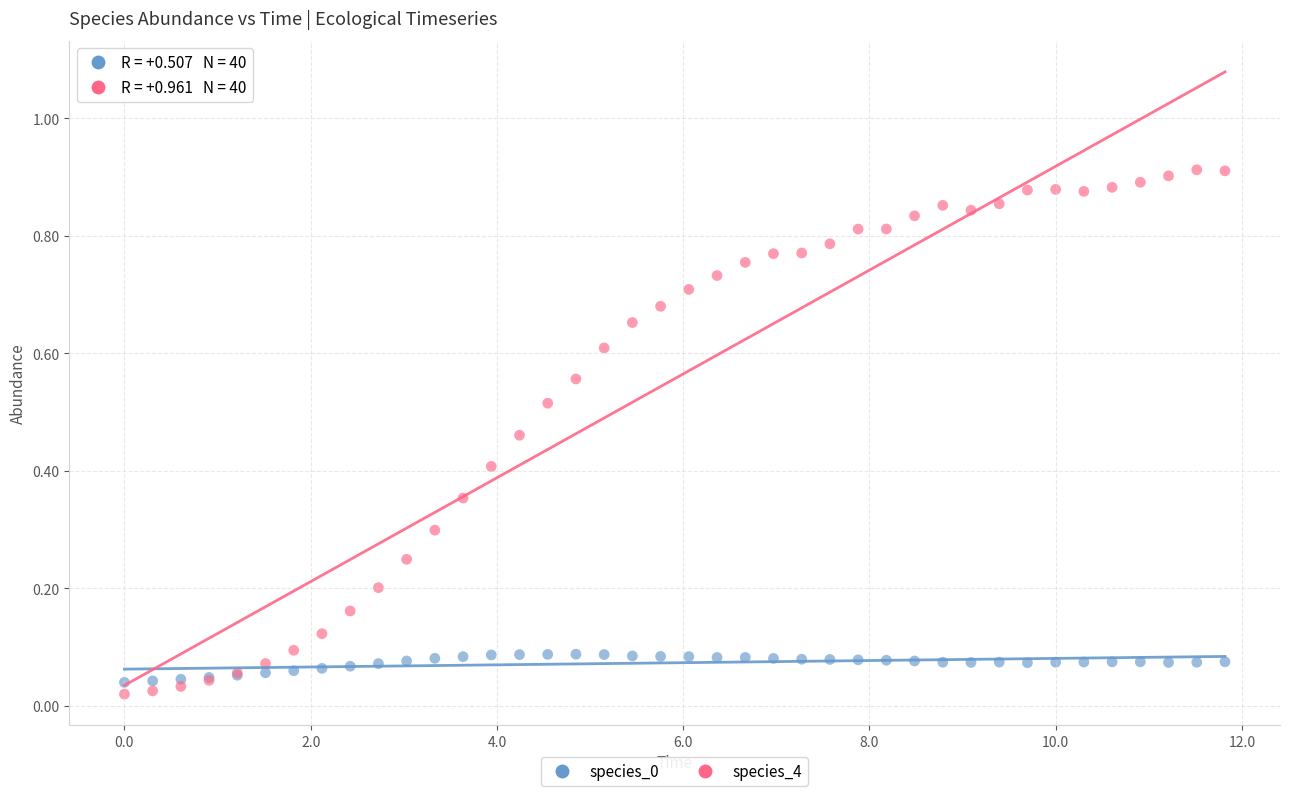

Which series contains the lowest Y value?

species_4